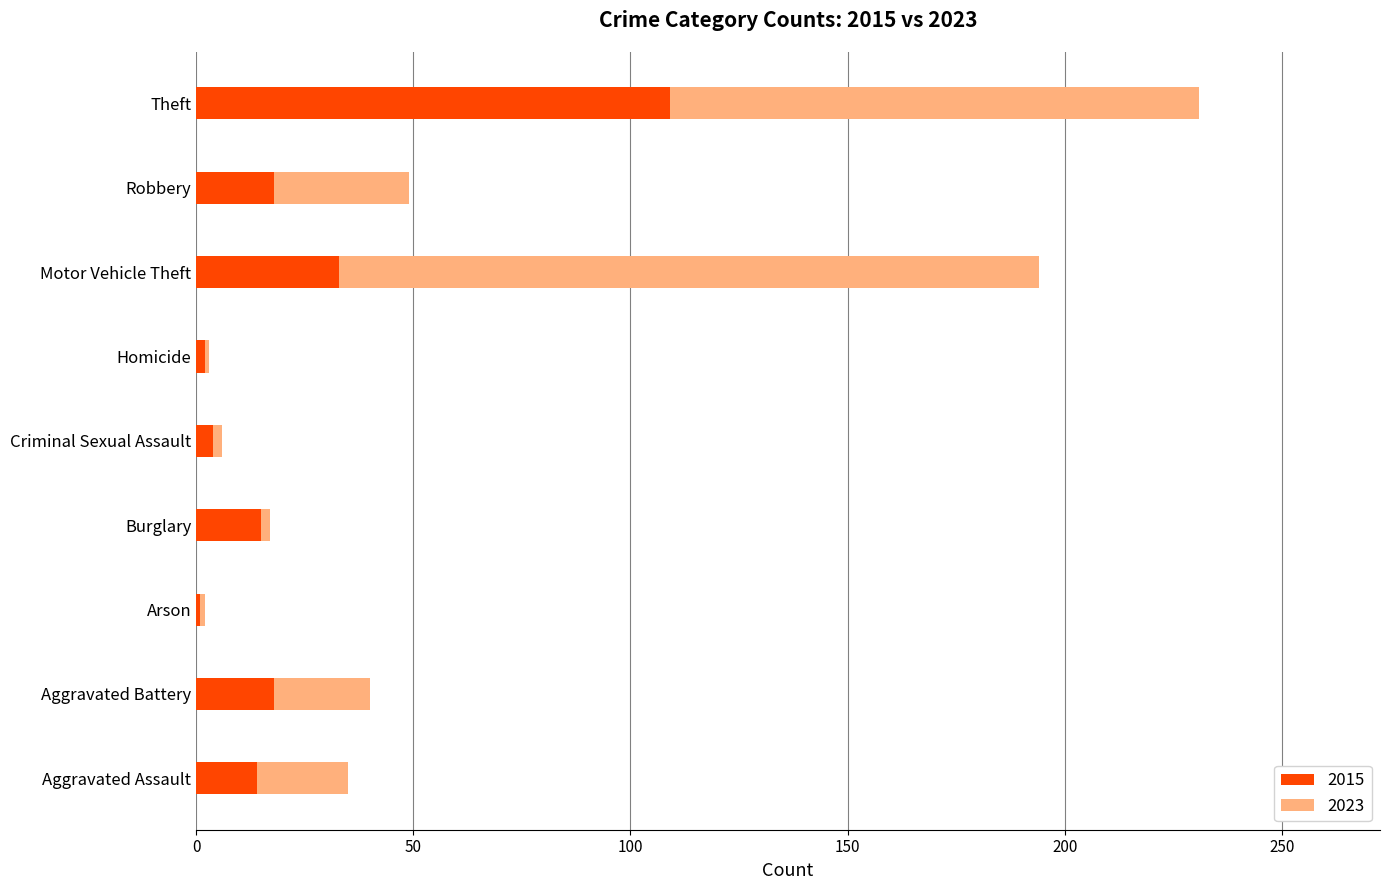

What is the sum of all 2015 values?

214